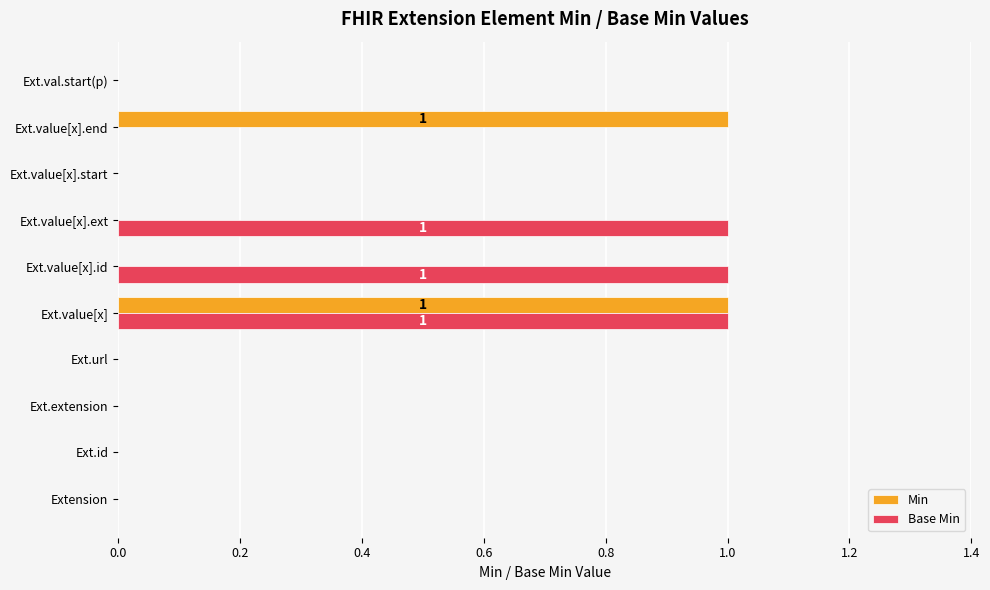

Count the number of data series in this chart.

2